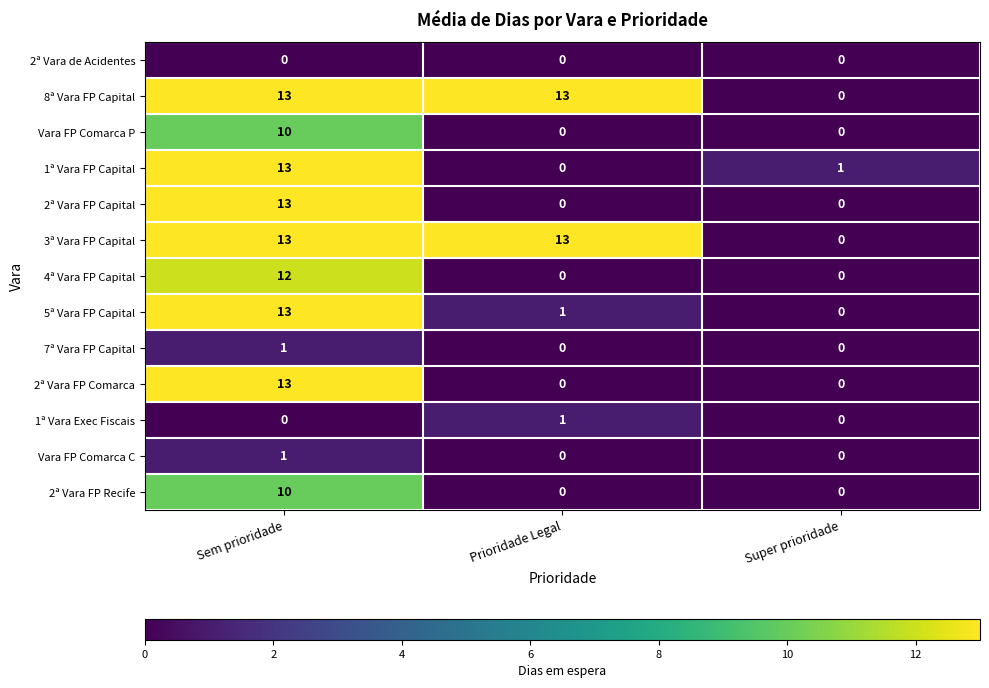

What is the difference between the 2ª Vara FP Capital values at Prioridade Legal and Sem prioridade?

13